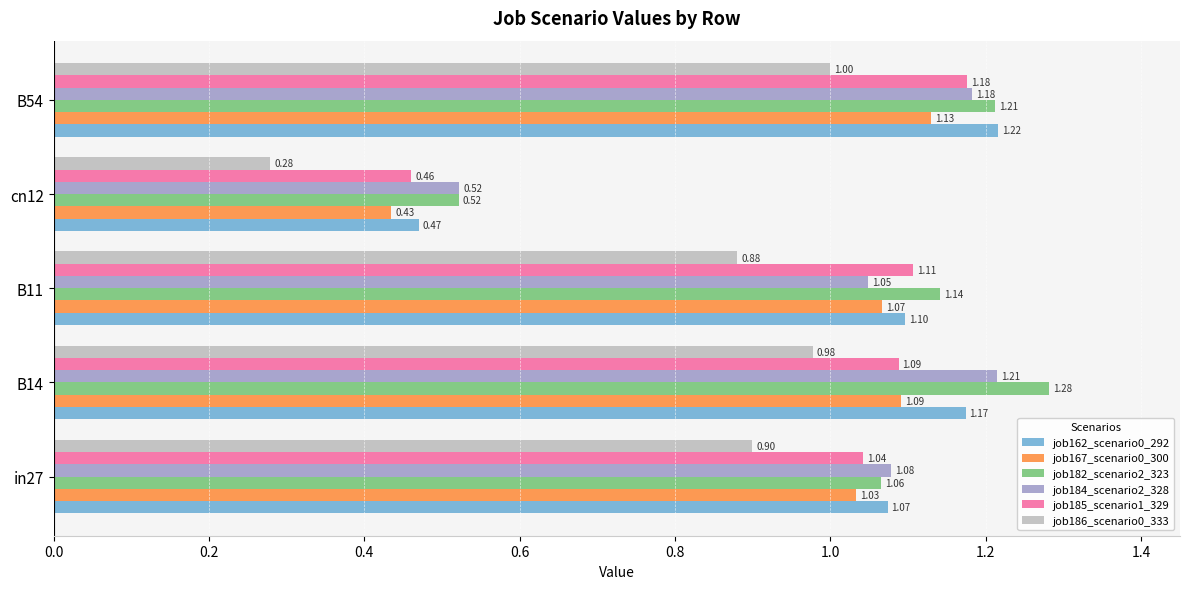

Which series has the largest range (max minus min)?

job182_scenario2_323